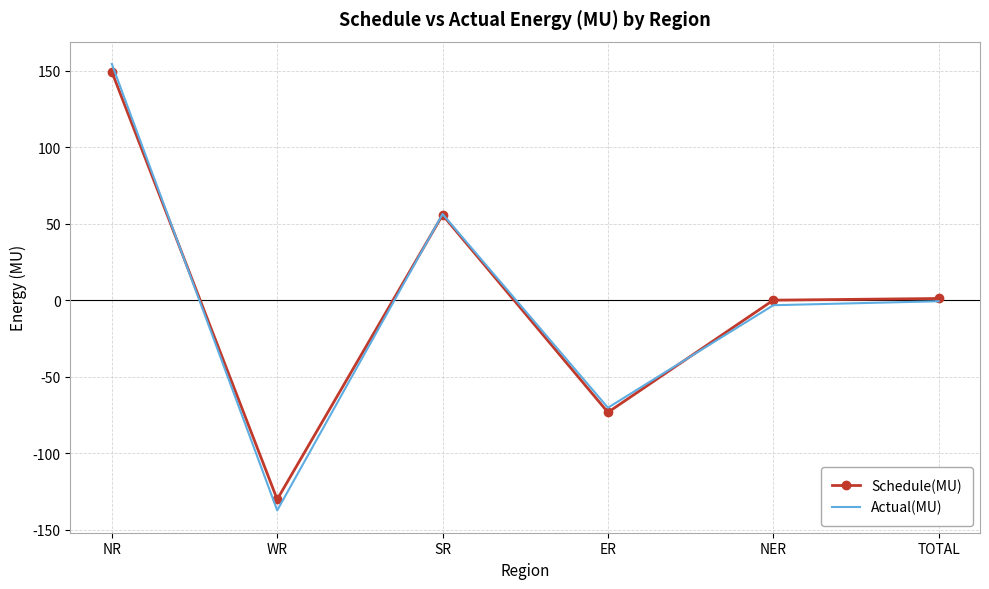

What value does the Actual(MU) series have at WR?

-137.5